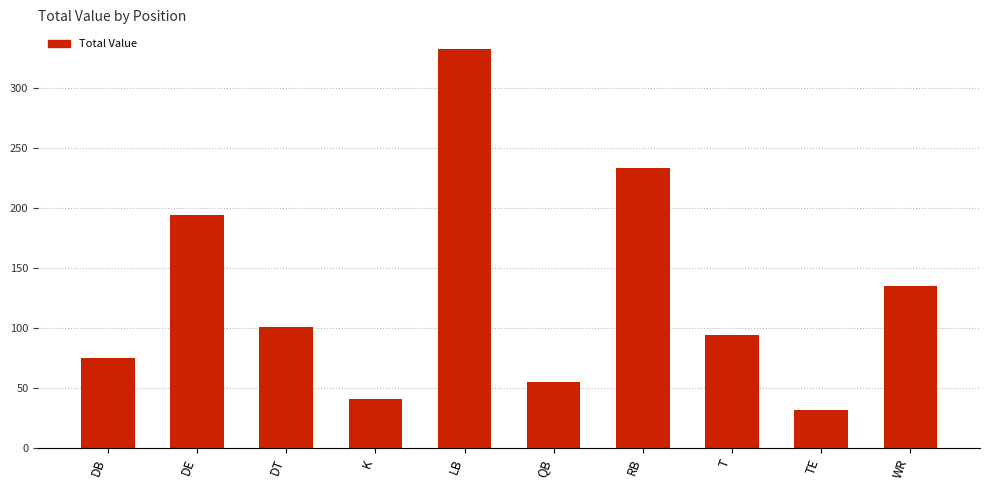

True or false: the data shows 101 at DT.

True